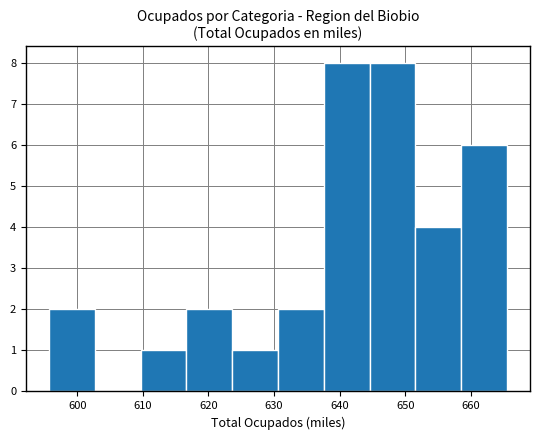

Reading left to right, transcribe this chart: for each bar, give the range it covers on the x-axis and its height. Neither the bar edges nor the heights are printed on the chart, so give them approximately, as read against the axes.

596 to 603: 2
603 to 610: 0
610 to 617: 1
617 to 624: 2
624 to 631: 1
631 to 638: 2
638 to 645: 8
645 to 652: 8
652 to 659: 4
659 to 666: 6